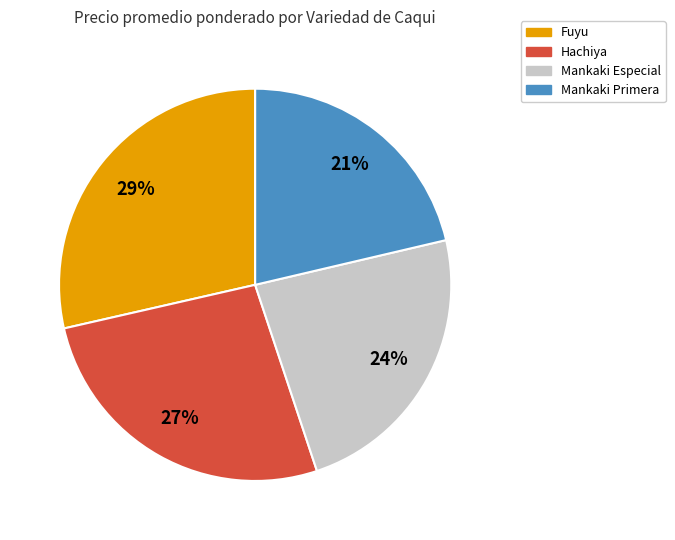

The Mankaki Primera slice represents 21% of the pie. True or false?

True